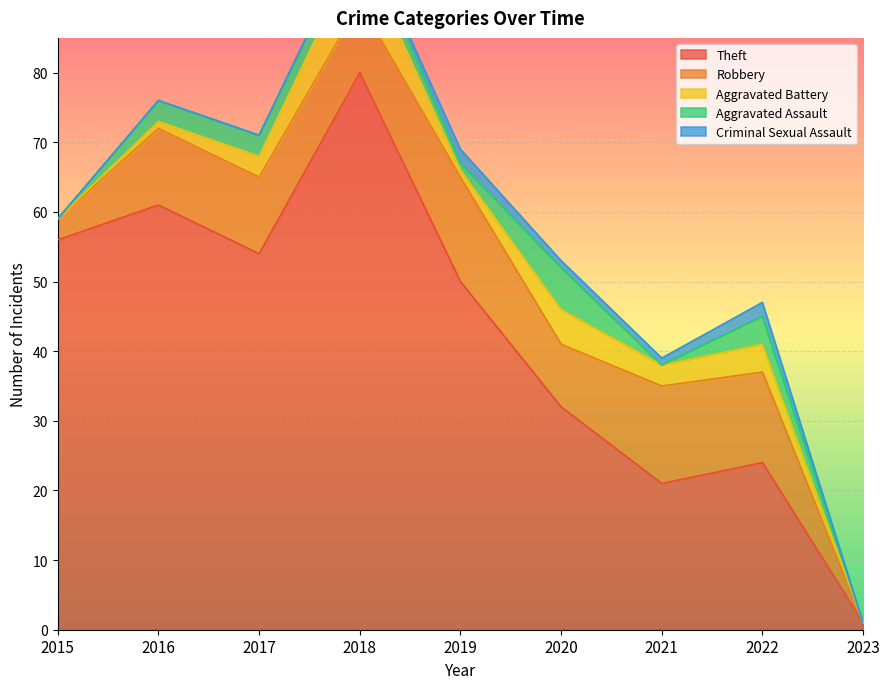

Reading left to right, list all the values displayed in this chart.

Theft: 2015=56	2016=61	2017=54	2018=80	2019=50	2020=32	2021=21	2022=24	2023=1
Robbery: 2015=3	2016=11	2017=11	2018=10	2019=15	2020=9	2021=14	2022=13	2023=0
Aggravated Battery: 2015=0	2016=1	2017=3	2018=8	2019=1	2020=5	2021=3	2022=4	2023=0
Aggravated Assault: 2015=0	2016=3	2017=3	2018=3	2019=1	2020=6	2021=0	2022=4	2023=0
Criminal Sexual Assault: 2015=0	2016=0	2017=0	2018=0	2019=2	2020=1	2021=1	2022=2	2023=0